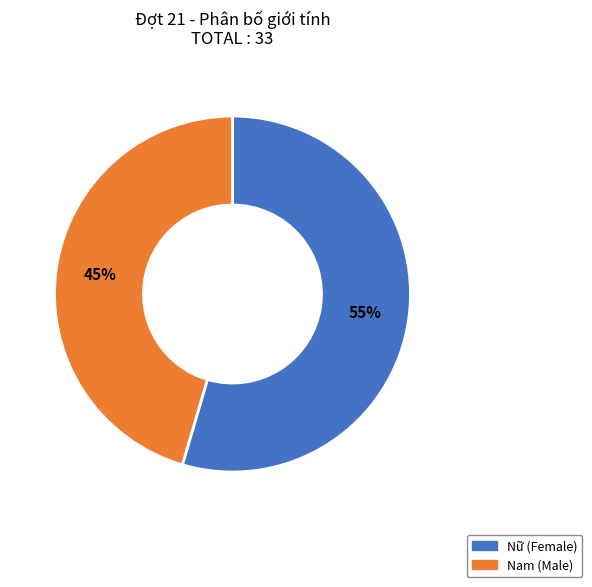

To the nearest percent, what is the combined percentage of Nam and Nữ?

100%